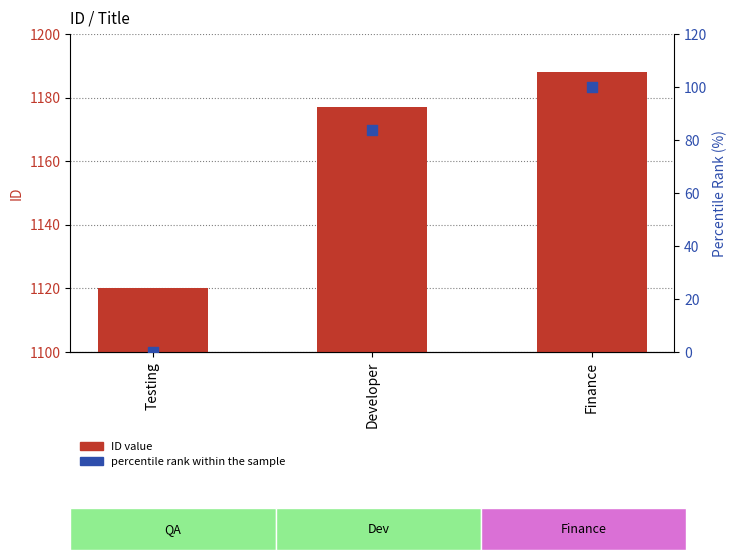

Which series has the largest Y range (max minus min)?

percentile rank within the sample